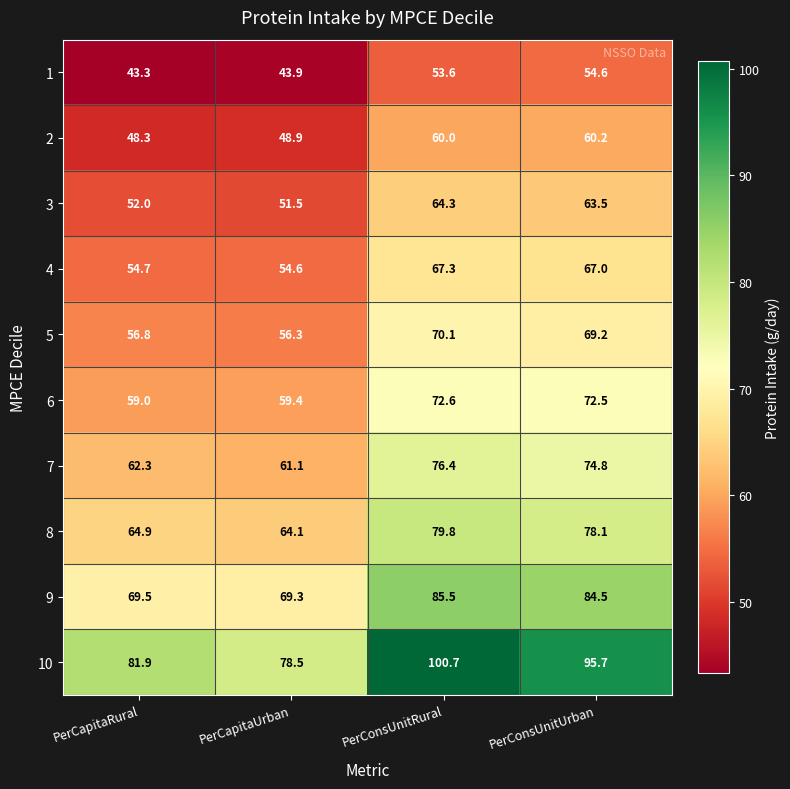

What is the greatest value displayed?

100.7